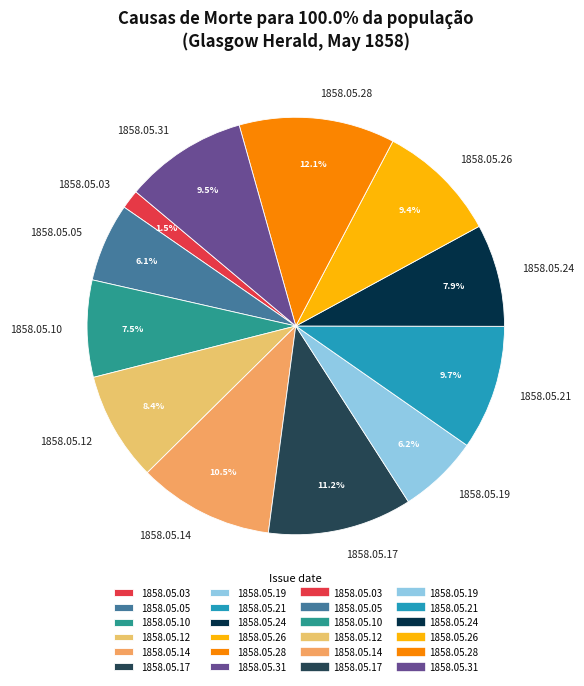

Which slice is the smallest?

1858.05.03